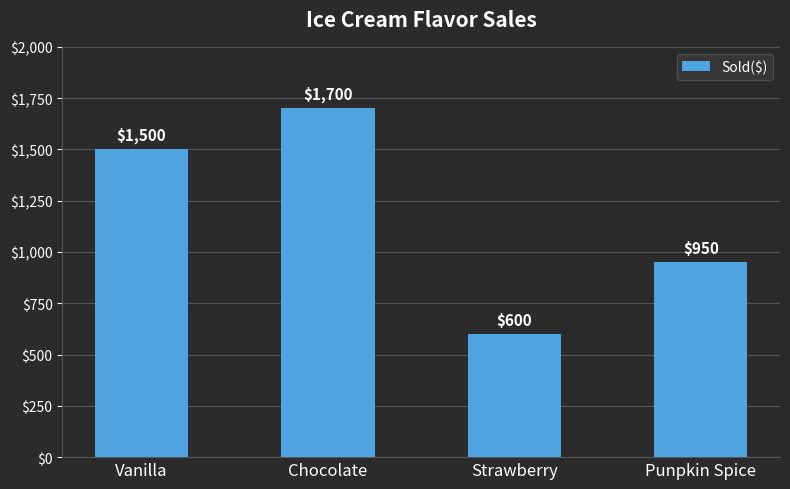

What is the label of the 3rd bar from the left?

Strawberry